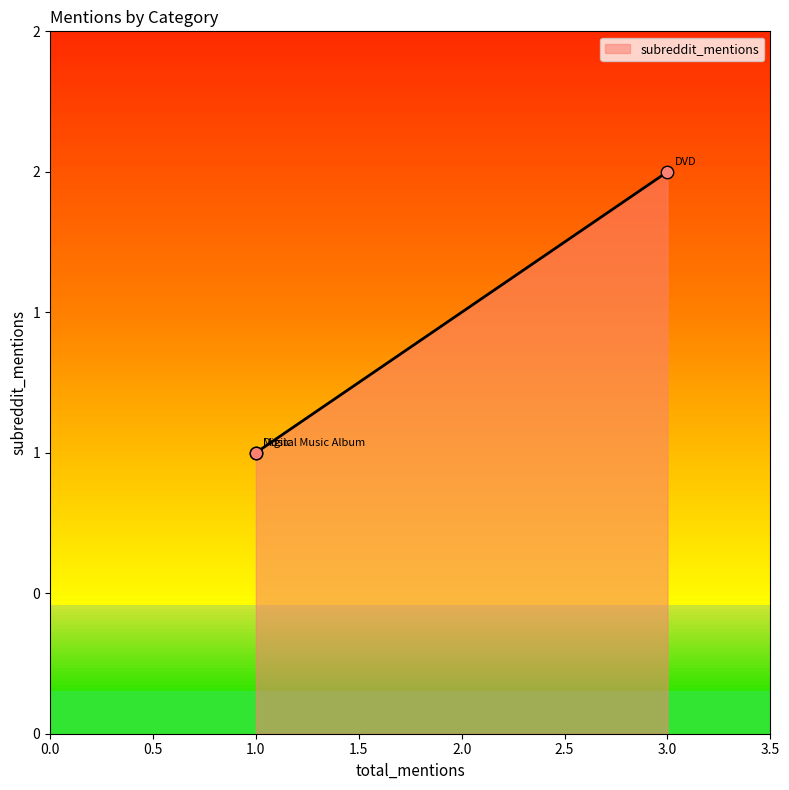

What is the change in value from DVD to Digital Music Album?

-1